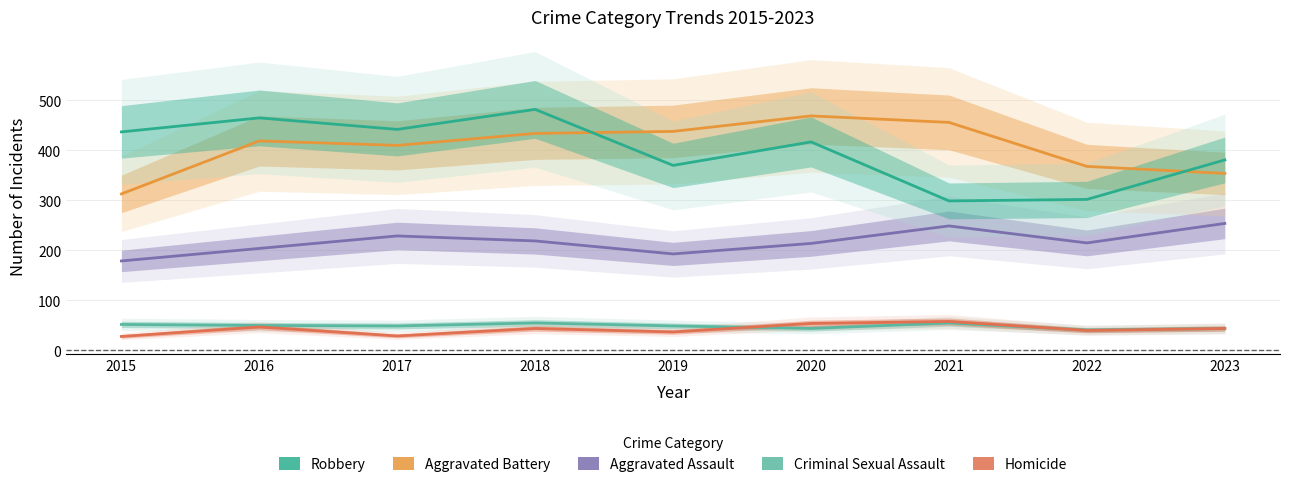

Reading right to left, what are all the values shown in this chart?

Aggravated Assault: 2023=254	2022=215	2021=249	2020=214	2019=193	2018=219	2017=229	2016=204	2015=179
Aggravated Battery: 2023=354	2022=368	2021=456	2020=469	2019=438	2018=434	2017=410	2016=419	2015=313
Criminal Sexual Assault: 2023=44	2022=41	2021=55	2020=44	2019=49	2018=55	2017=49	2016=50	2015=52
Homicide: 2023=44	2022=40	2021=58	2020=54	2019=37	2018=44	2017=29	2016=47	2015=28
Robbery: 2023=381	2022=302	2021=299	2020=417	2019=370	2018=482	2017=442	2016=465	2015=437